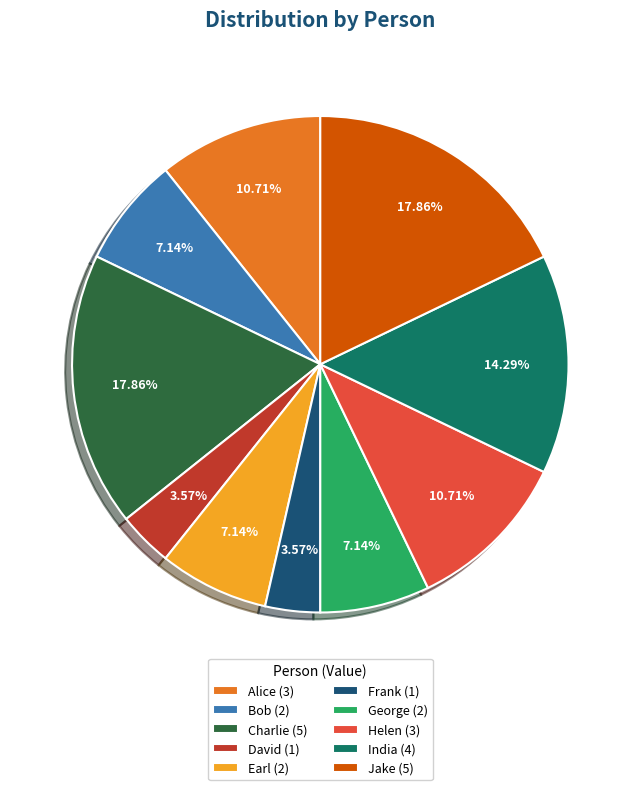

Between Helen (3) and David (1), which is larger?

Helen (3)